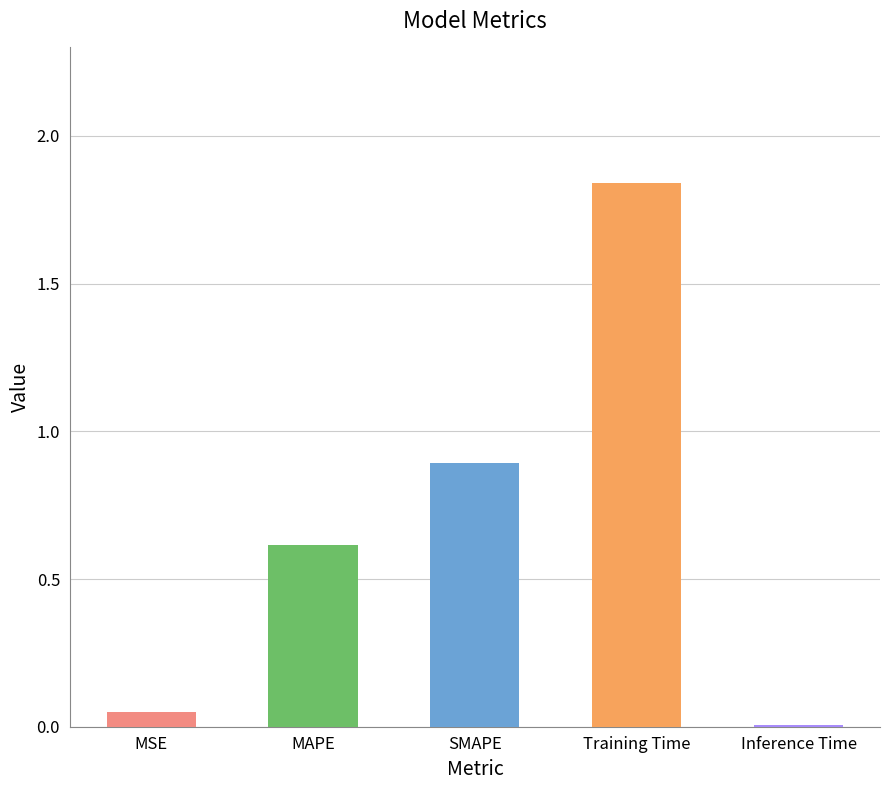

The chart shows a value of 0.9 at SMAPE. True or false?

True